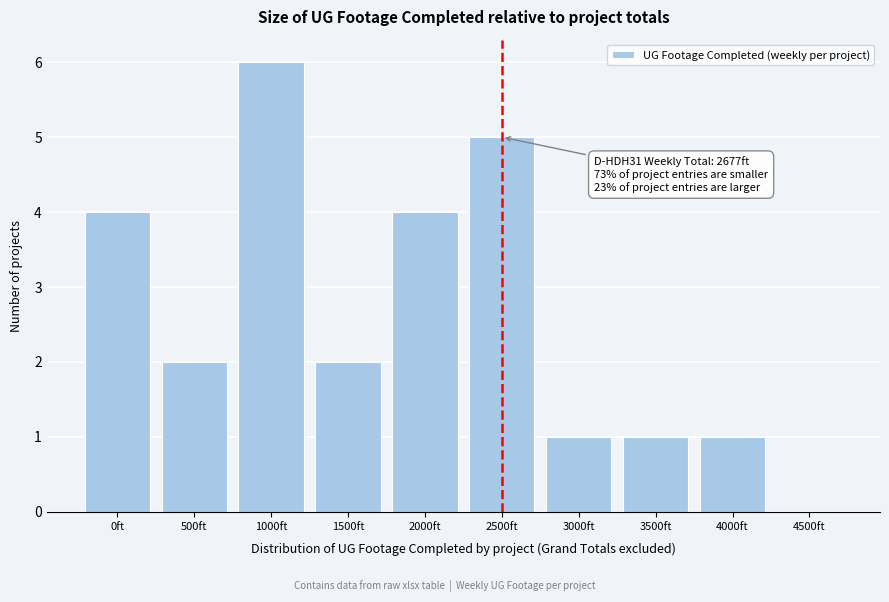

Reading right to left, transcribe all the data shown in this chart.

4500ft=0	4000ft=1	3500ft=1	3000ft=1	2500ft=5	2000ft=4	1500ft=2	1000ft=6	500ft=2	0ft=4